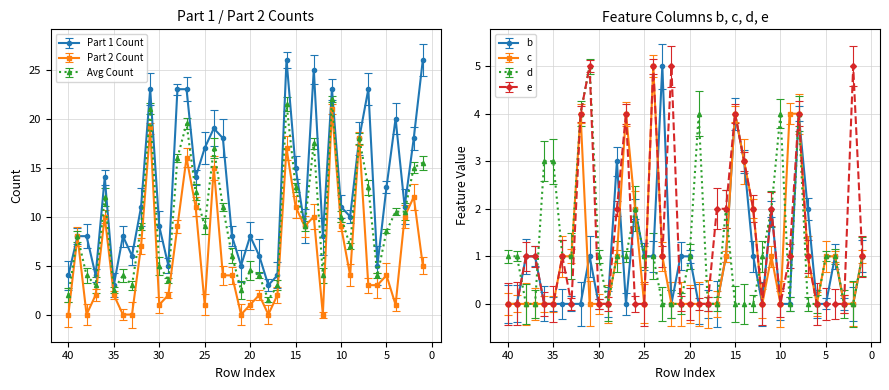

The value of e at 35 is -2. True or false?

False